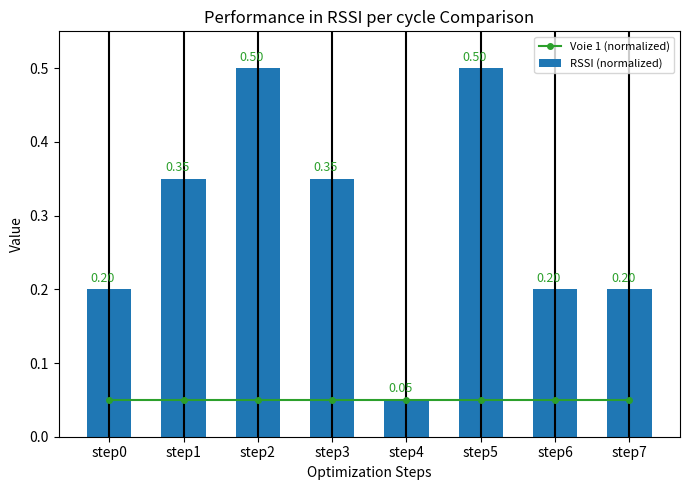

Which series has the widest spread of values?

RSSI (normalized)